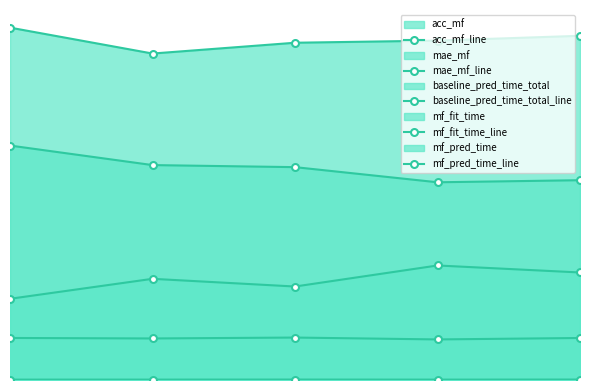

How many lines are shown in the chart?

5